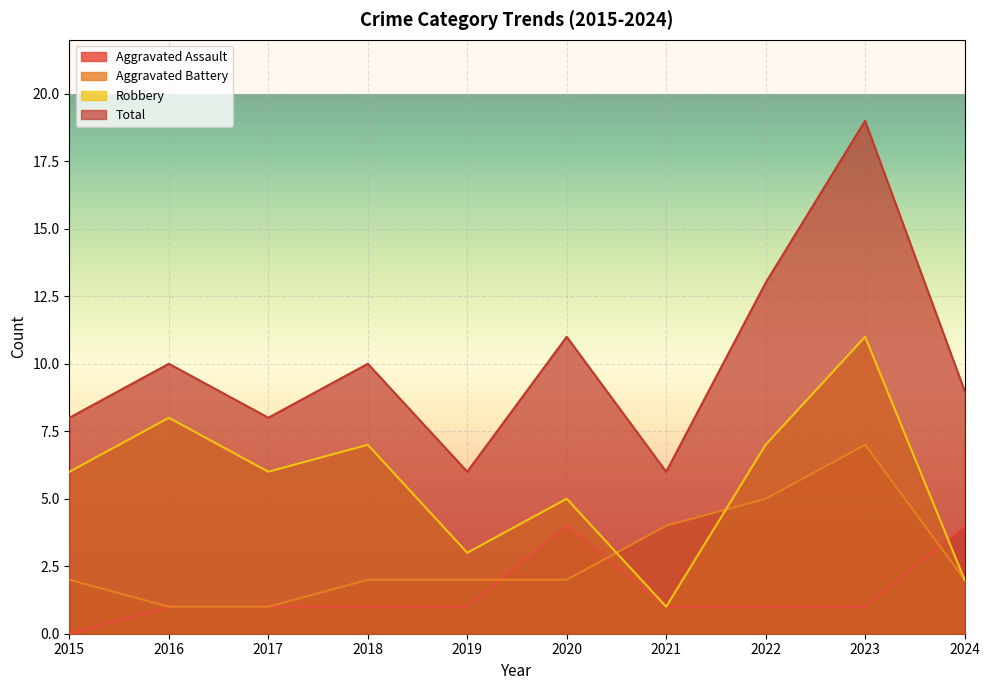

Rank the series by their maximum value, from lowest to highest.

Aggravated Assault, Aggravated Battery, Robbery, Total